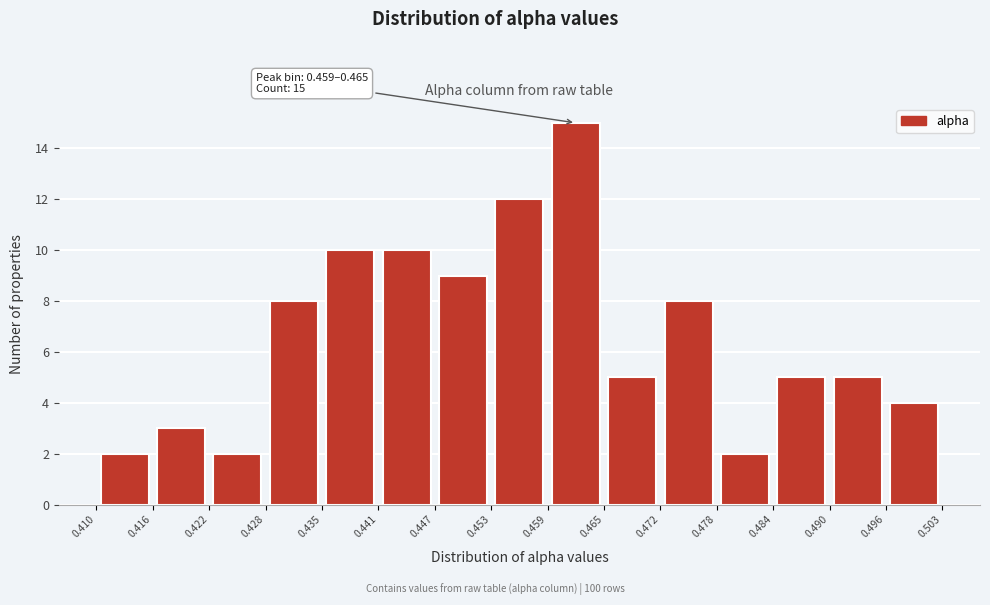

Which range on the x-axis has the tallest bar?

0.459 to 0.465